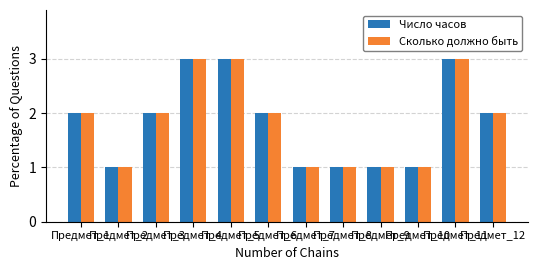

Reading left to right, extract all data points from this chart.

Число часов: 2	1	2	3	3	2	1	1	1	1	3	2
Сколько должно быть: 2	1	2	3	3	2	1	1	1	1	3	2